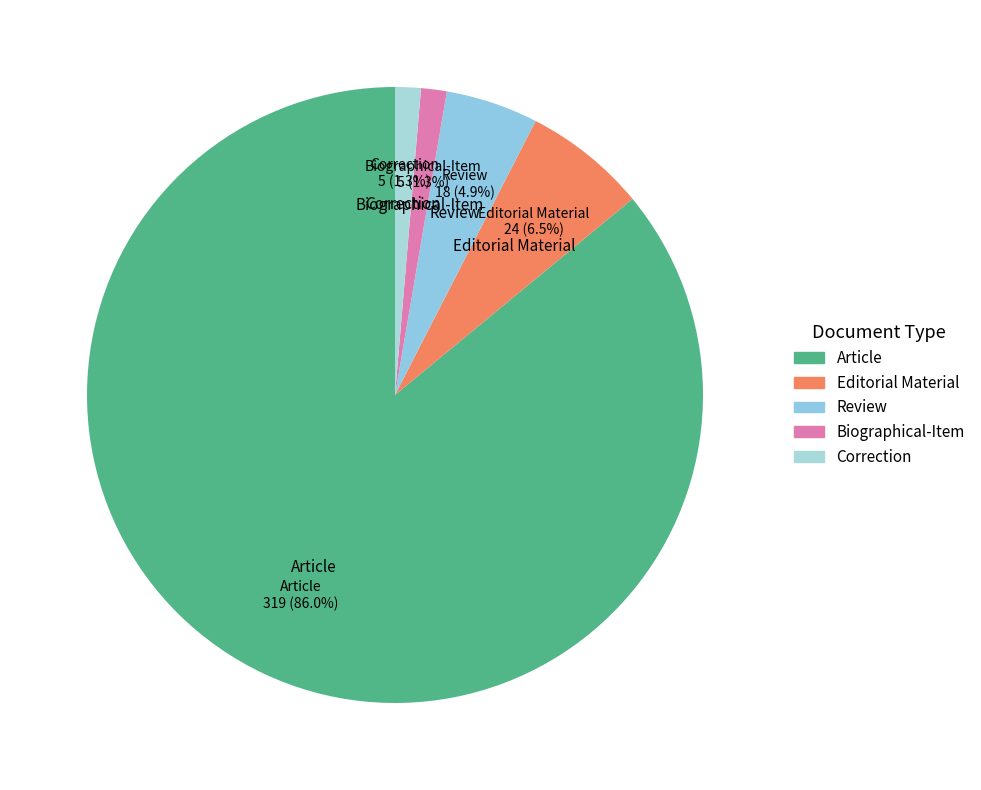

What is the total percentage of Article and Editorial Material?

92.5%